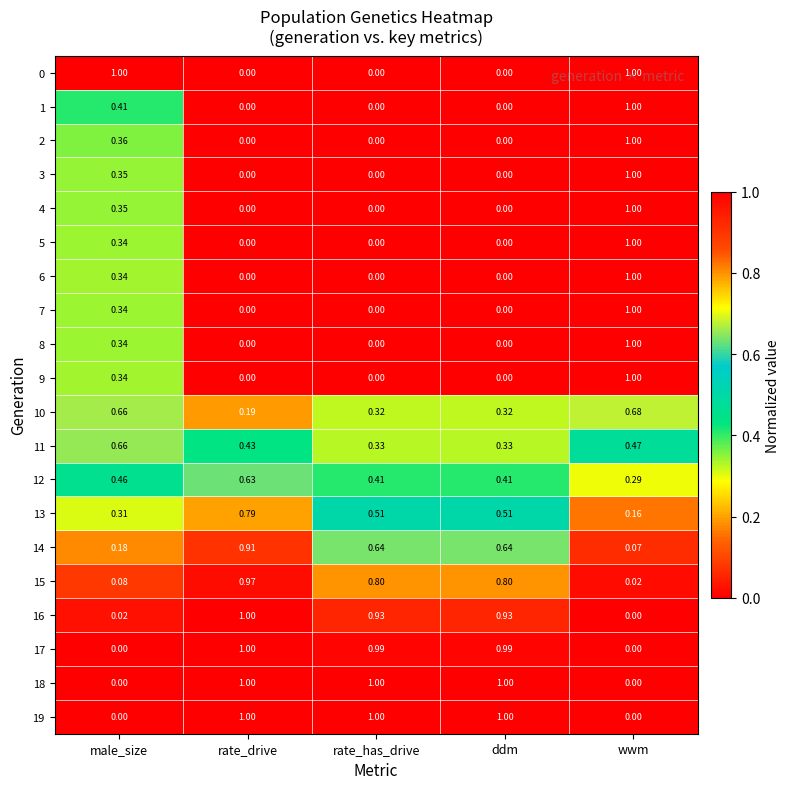

Is the value of 8 at wwm greater than the value of 17 at rate_has_drive?

Yes